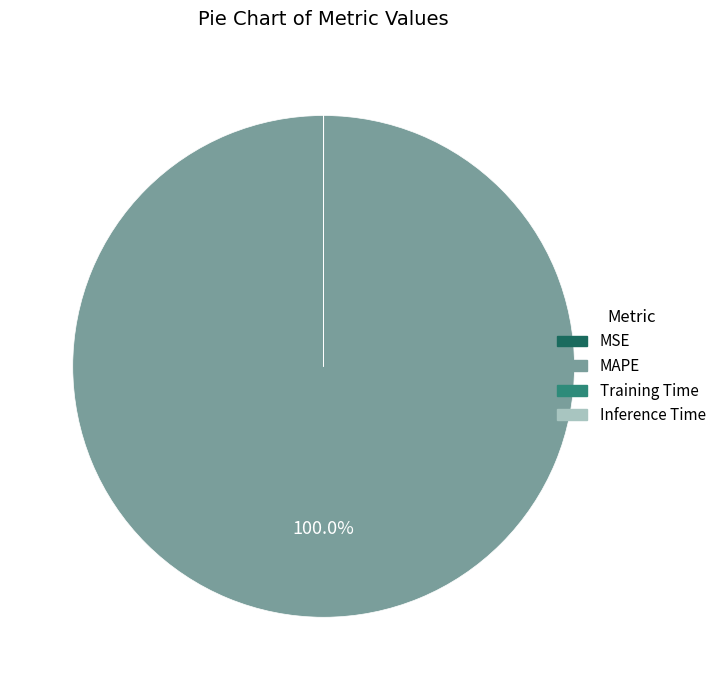

Is there a majority slice in this chart?

Yes